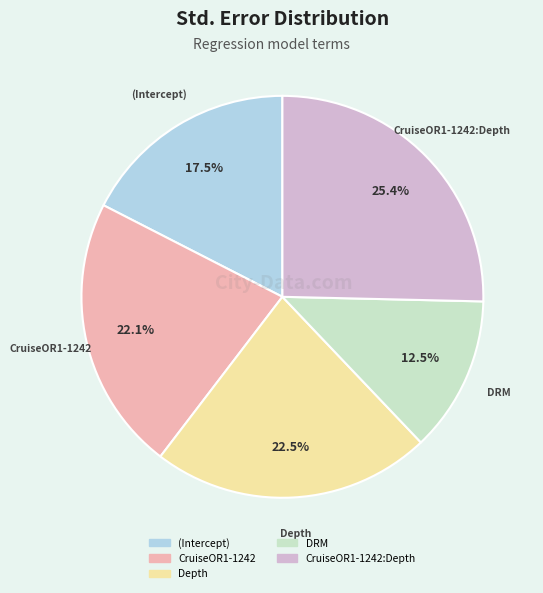

Is there any slice that represents more than half of the pie?

No